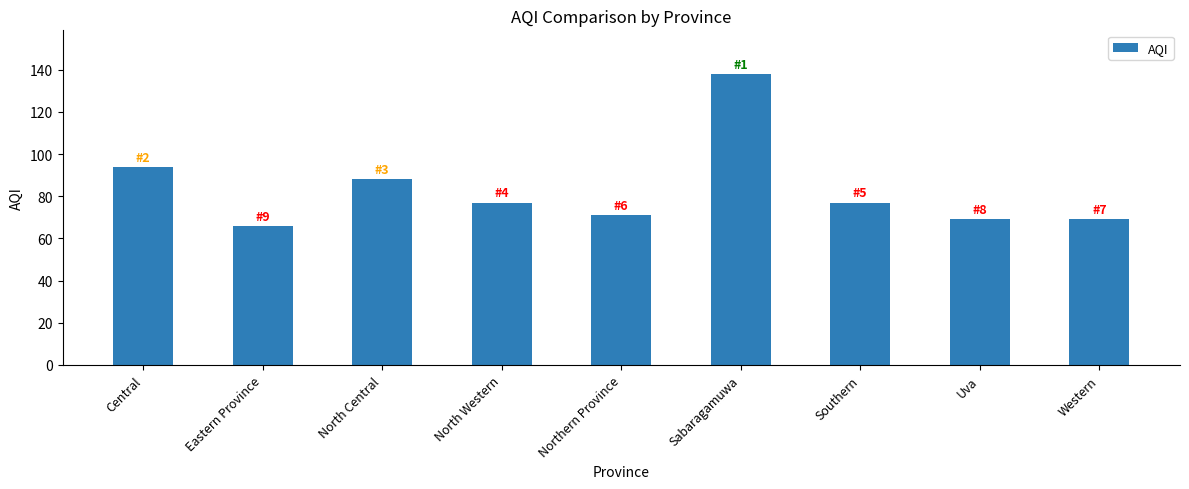

What is the label of the 4th bar from the left?

North Western